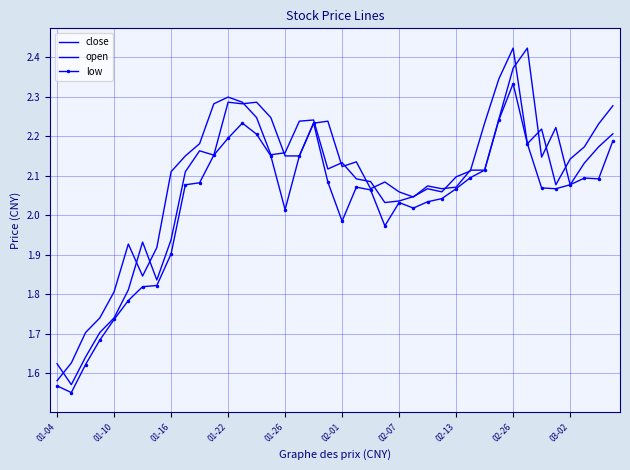

True or false: close and low cross at least once.

False